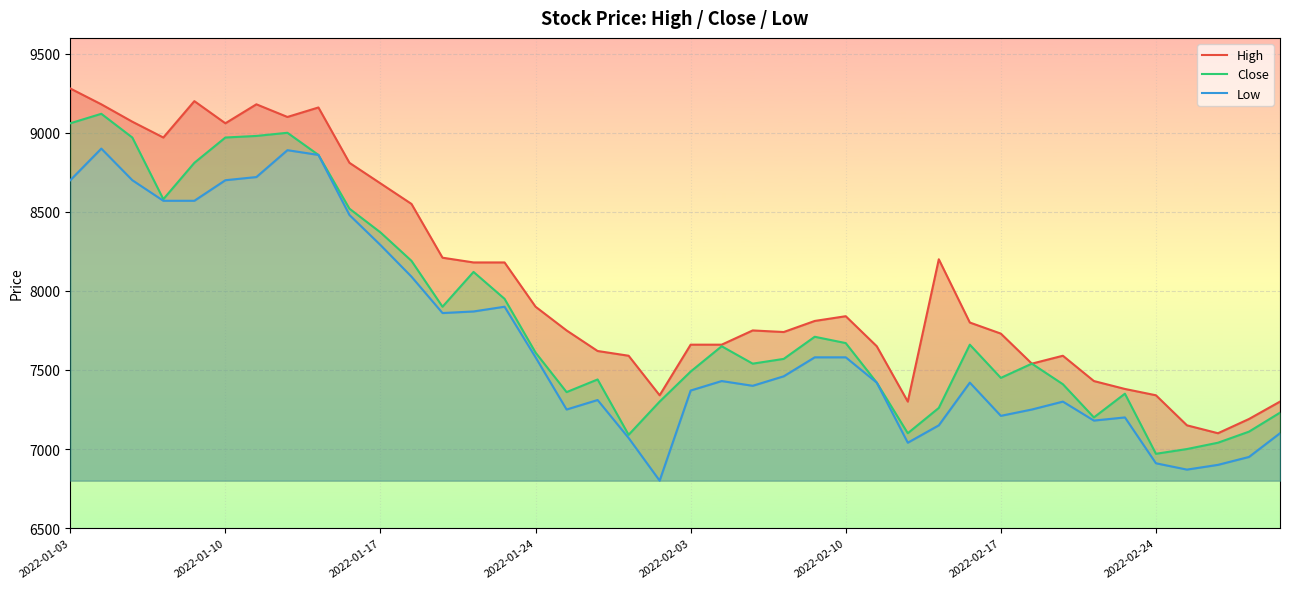

What is the lowest value of the Close series?

6970